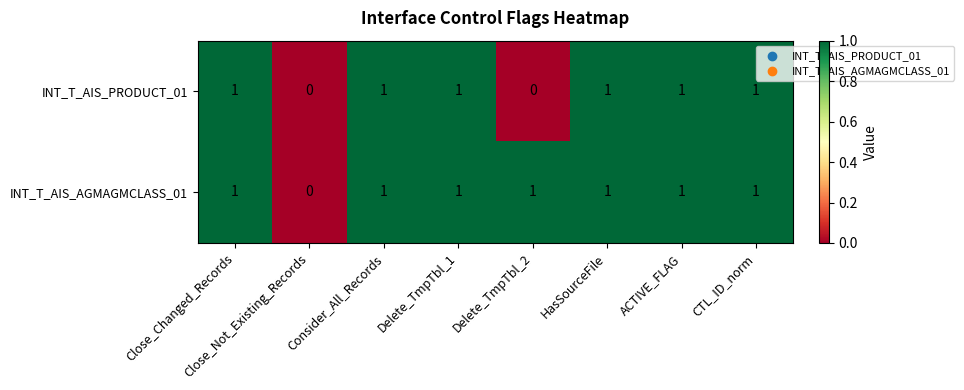

Which series has the largest total across all categories?

INT_T_AIS_AGMAGMCLASS_01